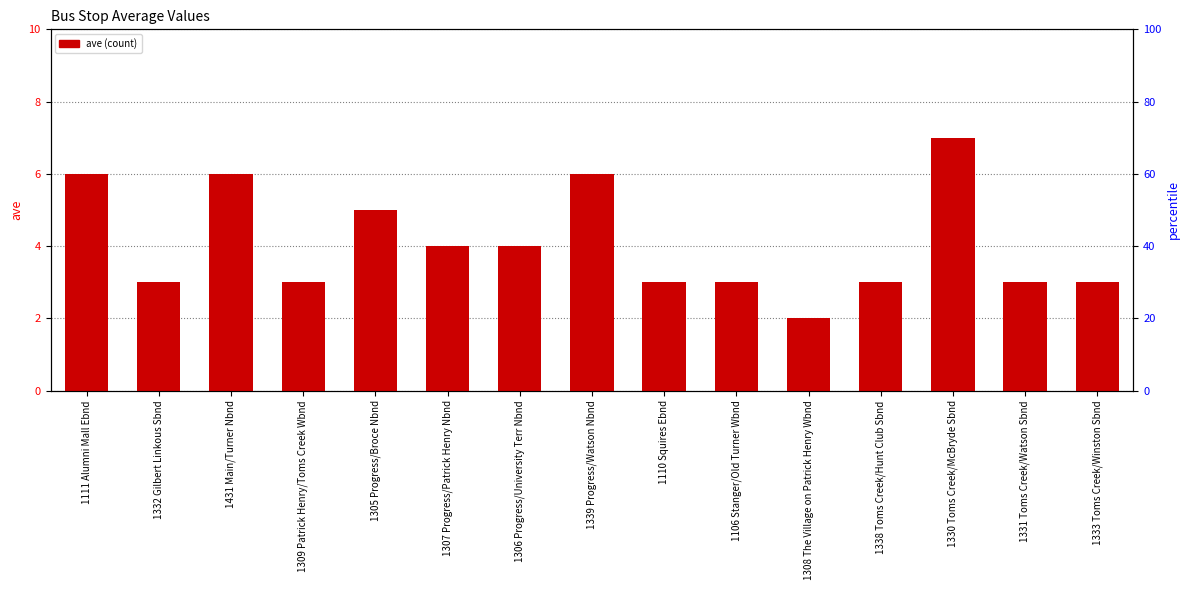

The chart shows a value of 4 at 1307 Progress/Patrick Henry Nbnd. True or false?

True